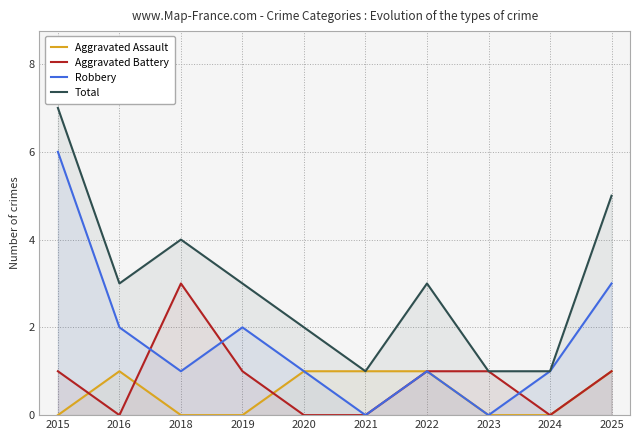

Reading right to left, extract all data points from this chart.

Aggravated Assault: 2025=1	2024=0	2023=0	2022=1	2021=1	2020=1	2019=0	2018=0	2016=1	2015=0
Aggravated Battery: 2025=1	2024=0	2023=1	2022=1	2021=0	2020=0	2019=1	2018=3	2016=0	2015=1
Robbery: 2025=3	2024=1	2023=0	2022=1	2021=0	2020=1	2019=2	2018=1	2016=2	2015=6
Total: 2025=5	2024=1	2023=1	2022=3	2021=1	2020=2	2019=3	2018=4	2016=3	2015=7